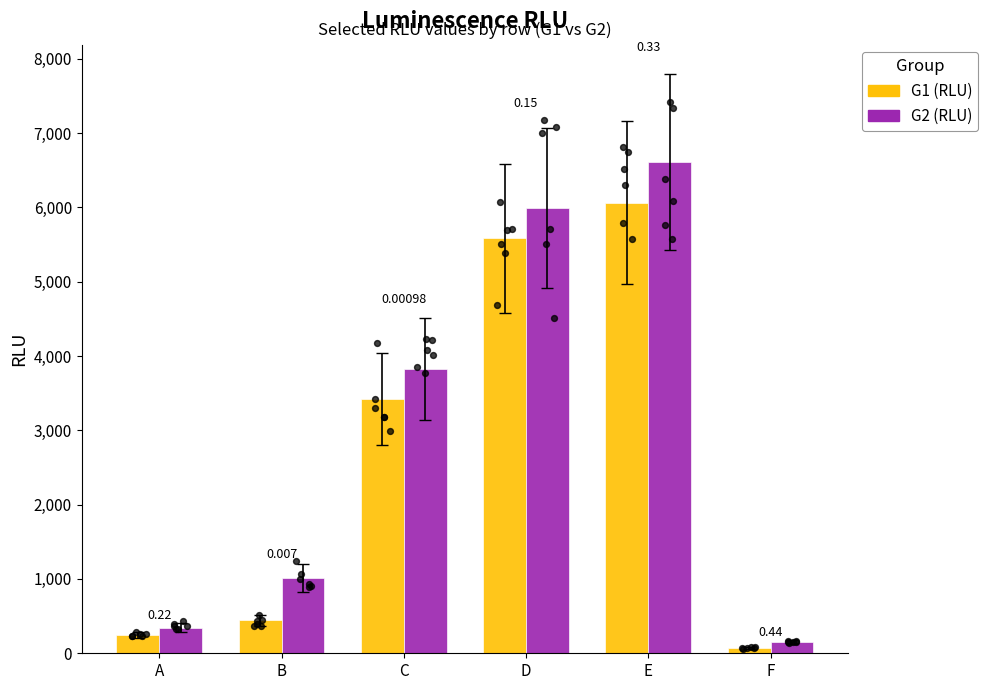

Which series contains the lowest Y value?

G1 (RLU)